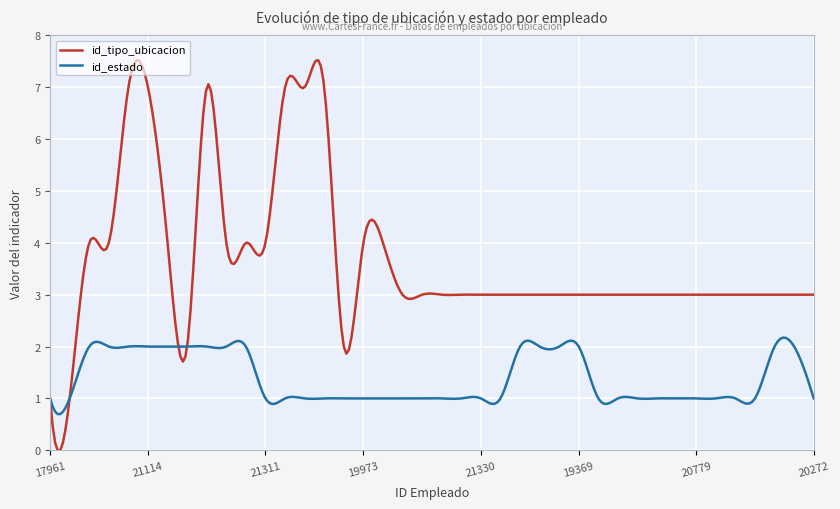

How many distinct data groups are displayed?

2